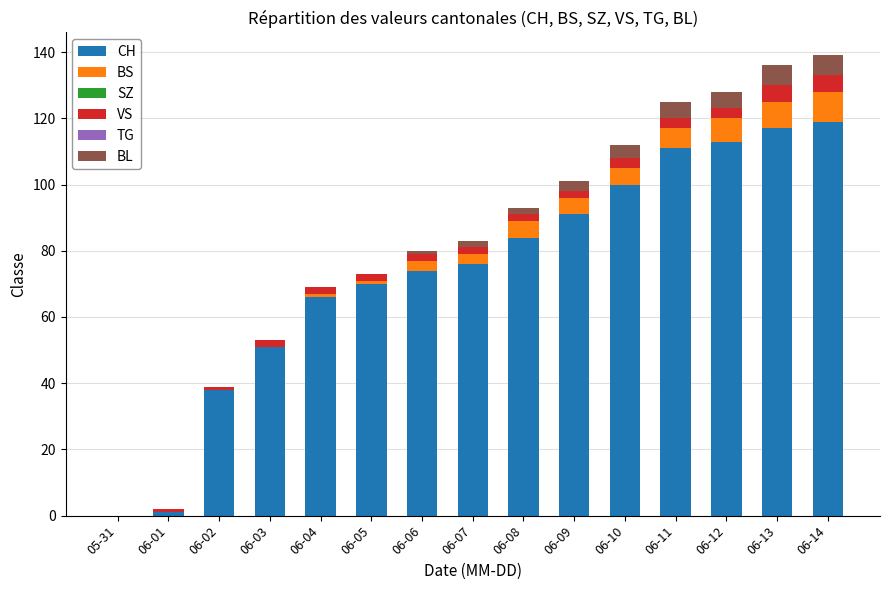

The value of CH at 06-06 is 20. True or false?

False